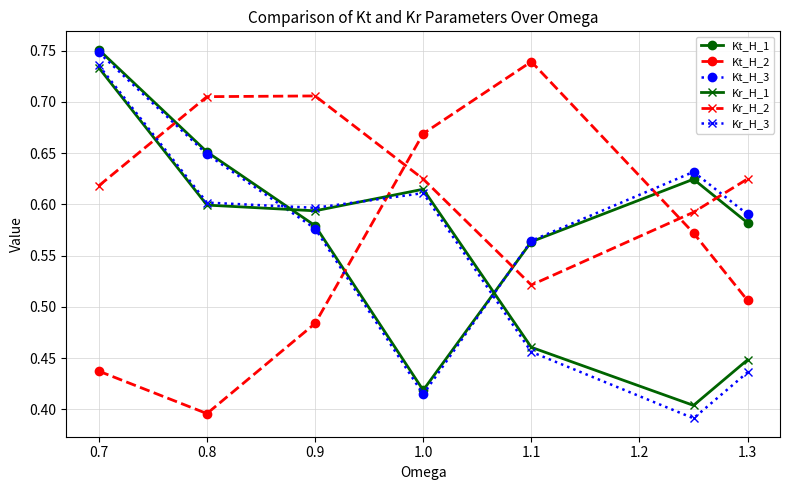

Which series has the largest total across all categories?

Kr_H_2